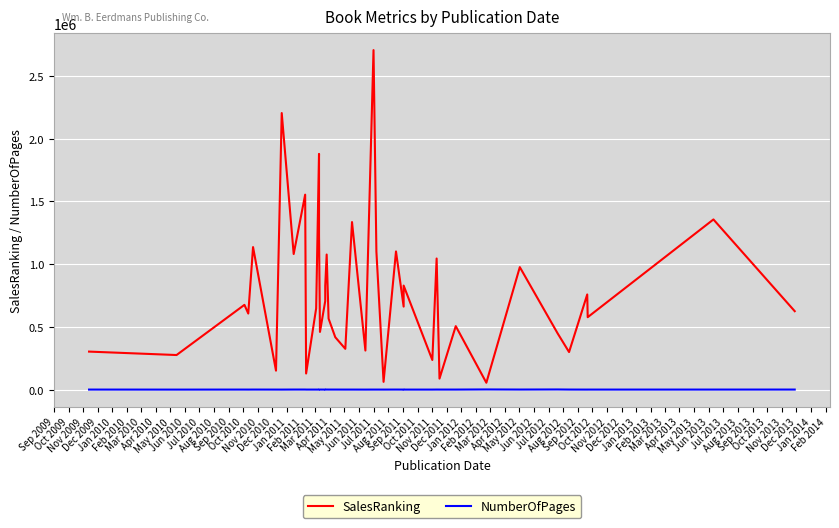

The SalesRanking series shows 263539 at Feb 2010. True or false?

False